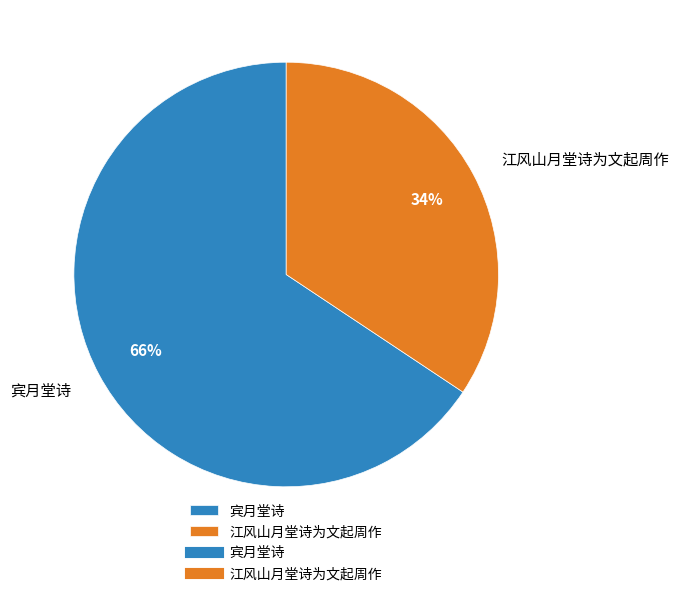

Which slice is the largest?

宾月堂诗